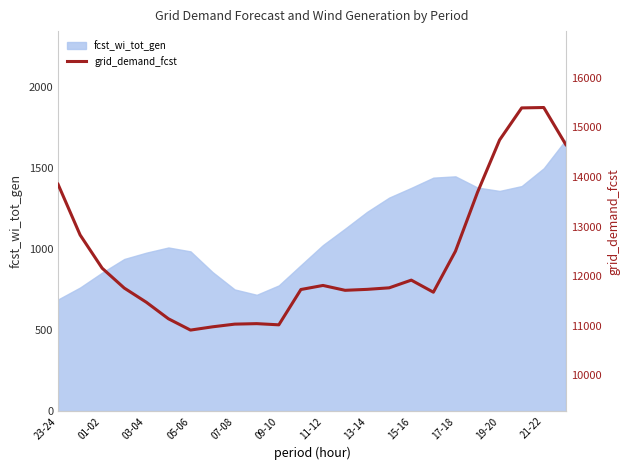

What is the maximum value for fcst_wi_tot_gen?

1676